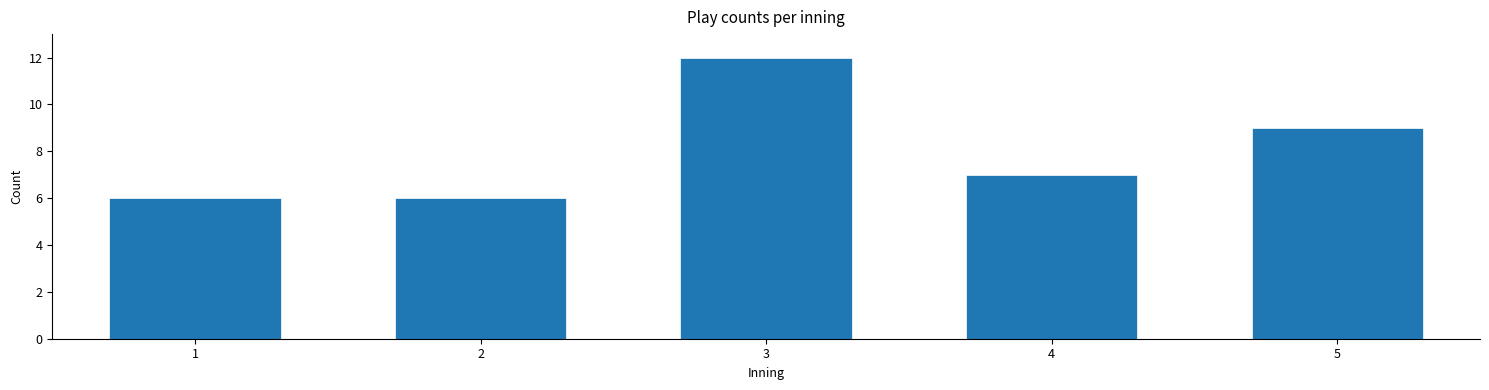

Reading right to left, what are all the values shown in this chart?

9	7	12	6	6